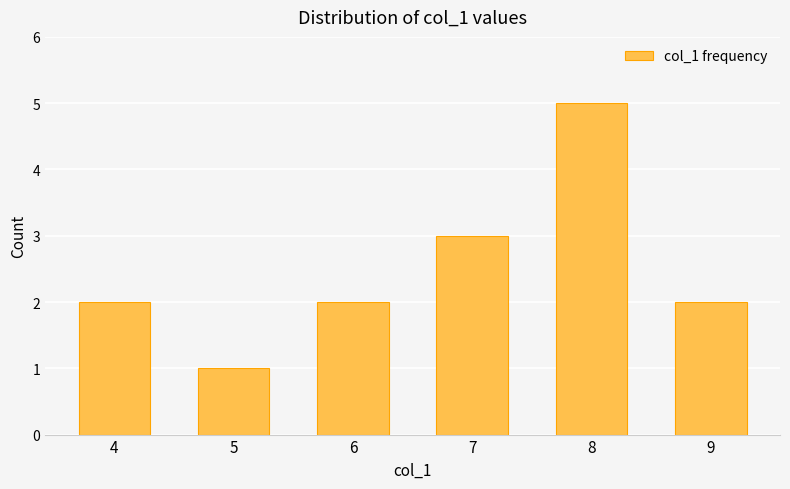

Read the value at 7.

3